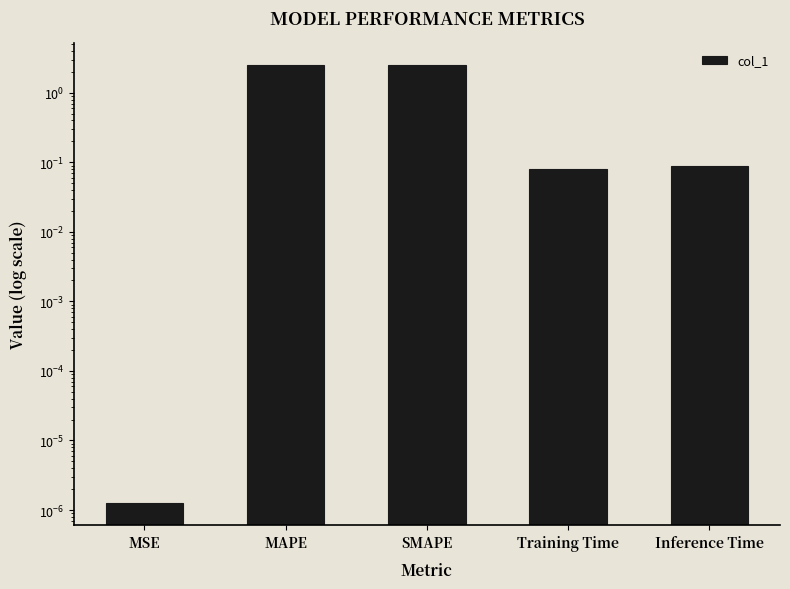

Reading right to left, transcribe all the data shown in this chart.

Inference Time=0.1	Training Time=0.1	SMAPE=2.5	MAPE=2.5	MSE=0.0